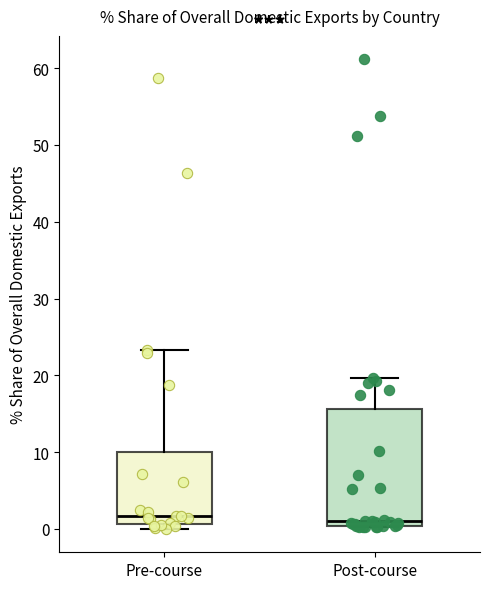

Reading left to right, transcribe this box plot: for each box, give where its median line is, the range the box spans, and where its two whiskers end, as read against the y-axis. The values are not printed on the chart, so give them approximately, as read against the axis.

Pre-course: median 2, box 1 to 10, whiskers 0 to 23
Post-course: median 1, box 0 to 16, whiskers 0 to 20